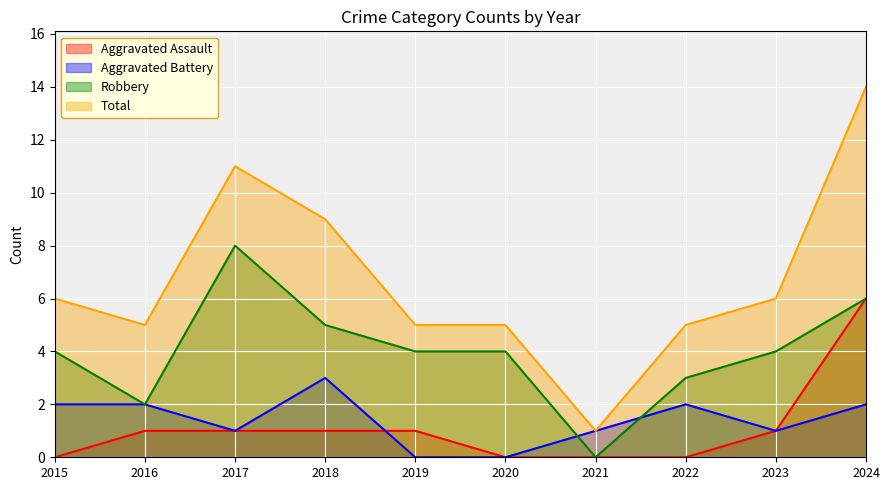

What value does the Robbery series have at 2017?

8